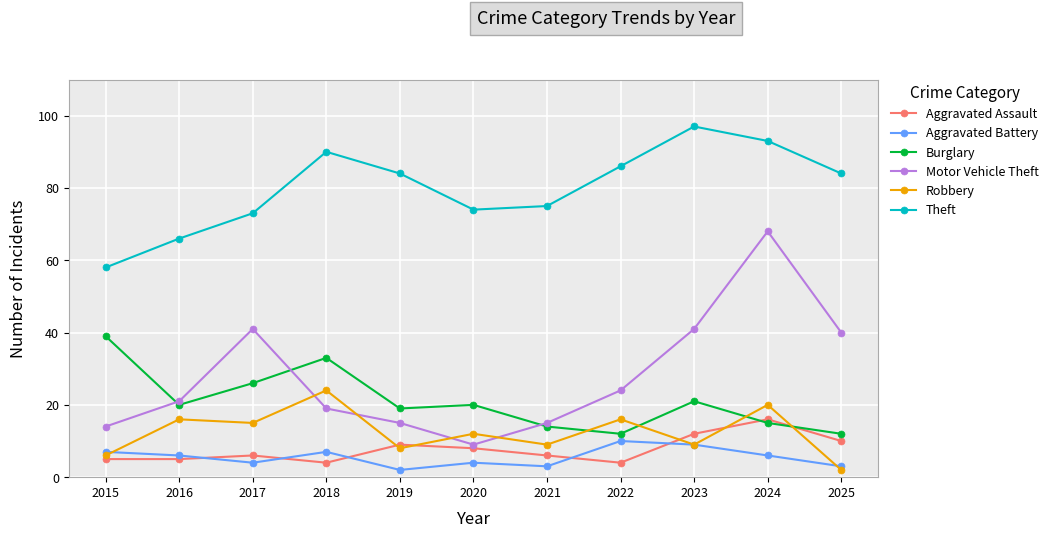

True or false: Theft and Burglary intersect in this chart.

False